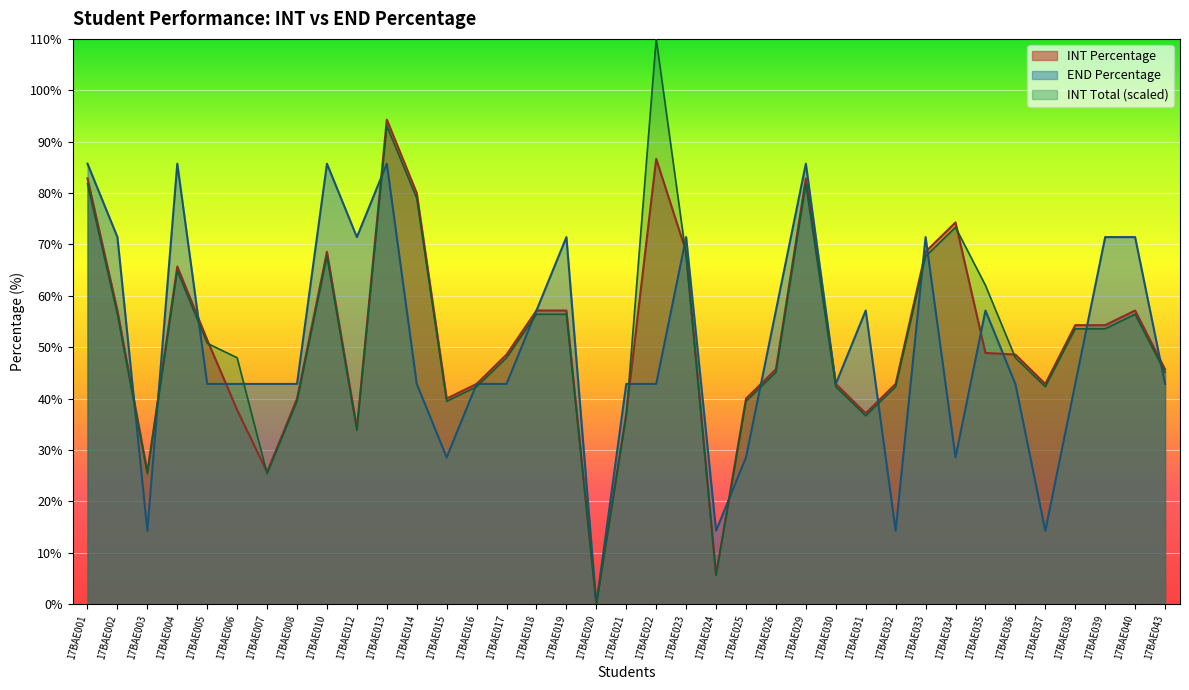

What is the total value across all series at 17BAE038?

150.7